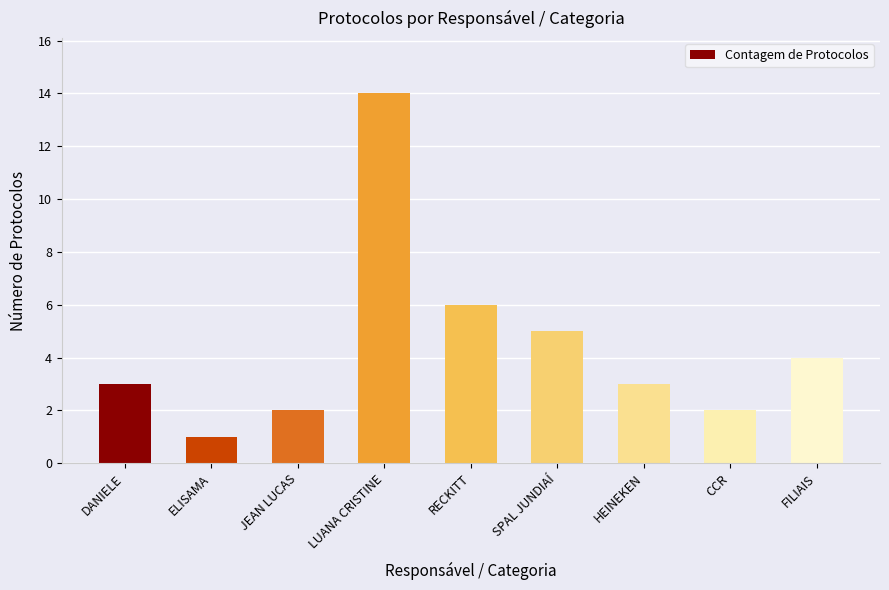

What position from the right is SPAL JUNDIAÍ?

4